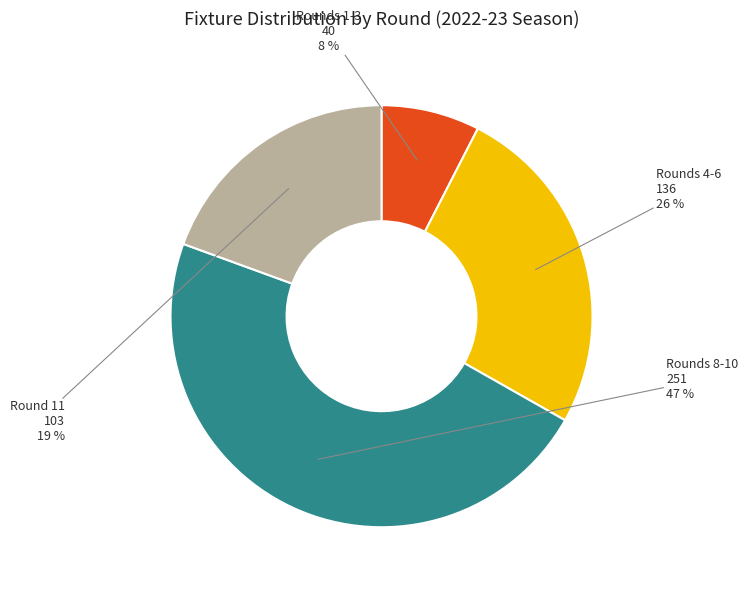

Count the number of slices in the pie.

4